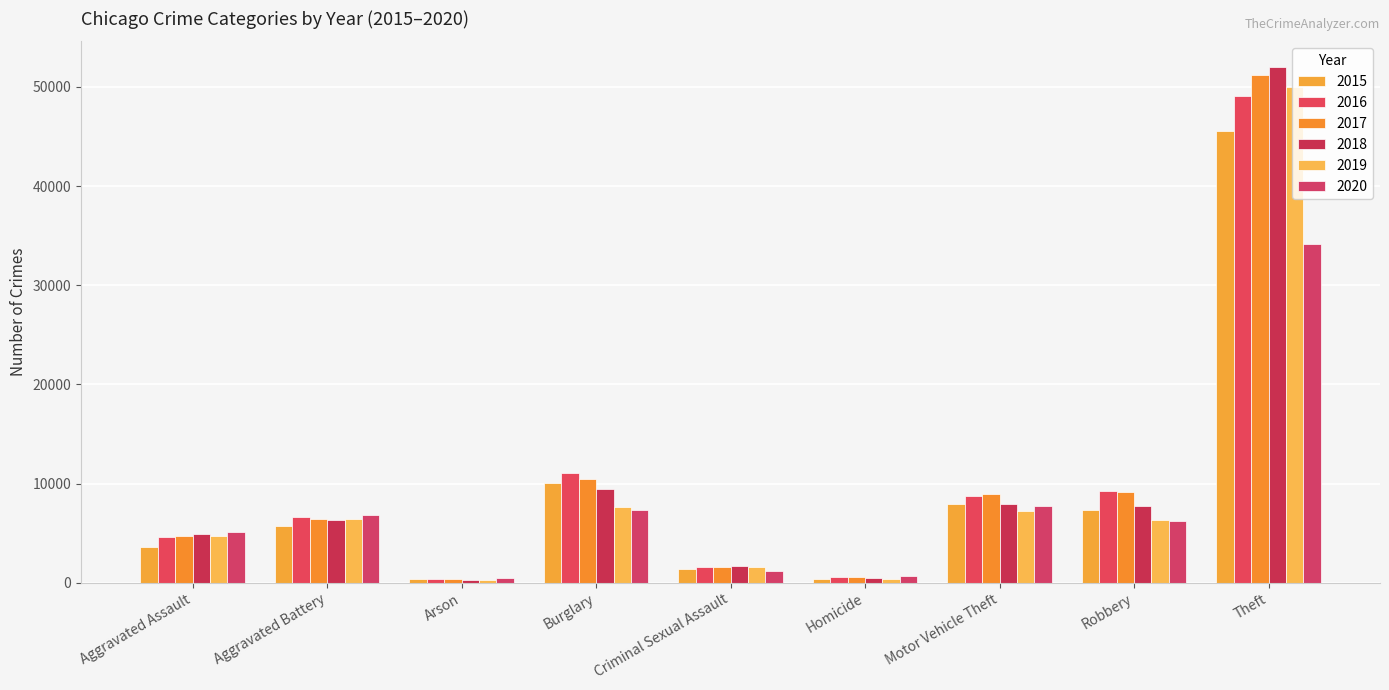

List the labels in order of 2017 value, smallest first.

Arson, Homicide, Criminal Sexual Assault, Aggravated Assault, Aggravated Battery, Motor Vehicle Theft, Robbery, Burglary, Theft